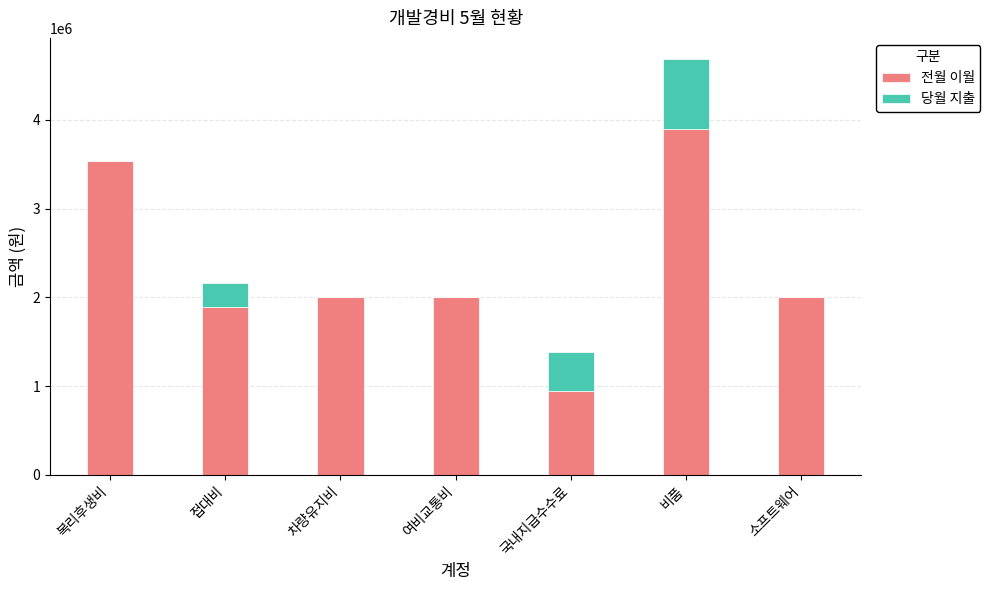

How many distinct data groups are displayed?

2